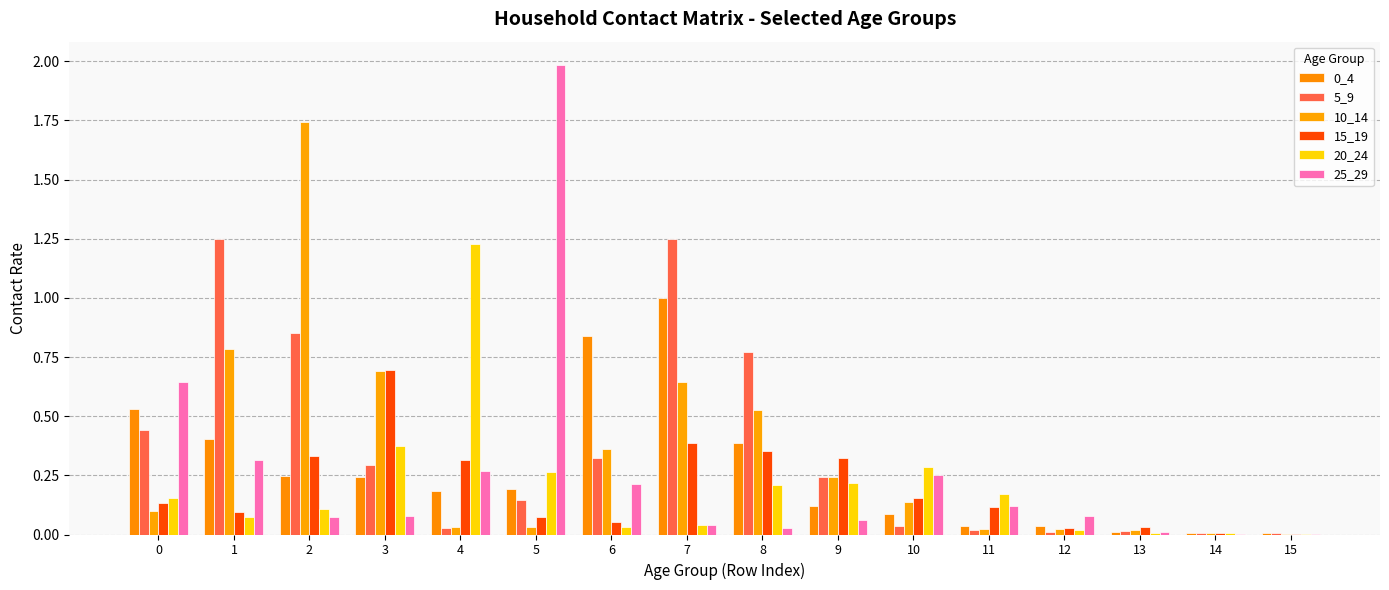

List the labels in order of 5_9 value, smallest first.

15, 14, 12, 13, 11, 4, 10, 5, 9, 3, 6, 0, 8, 2, 1, 7